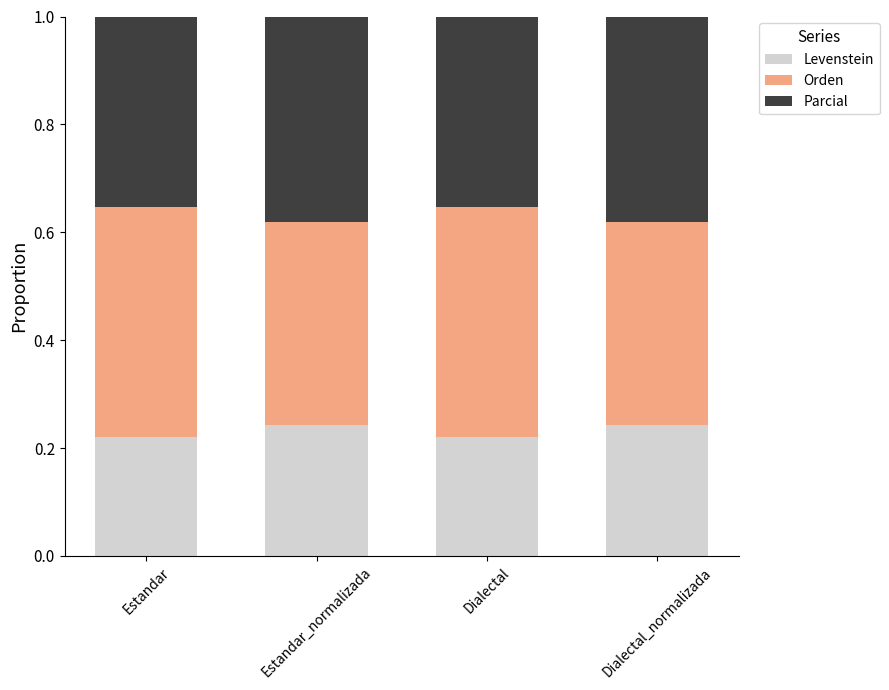

What is the total value across all series at Estandar_normalizada?

1.0